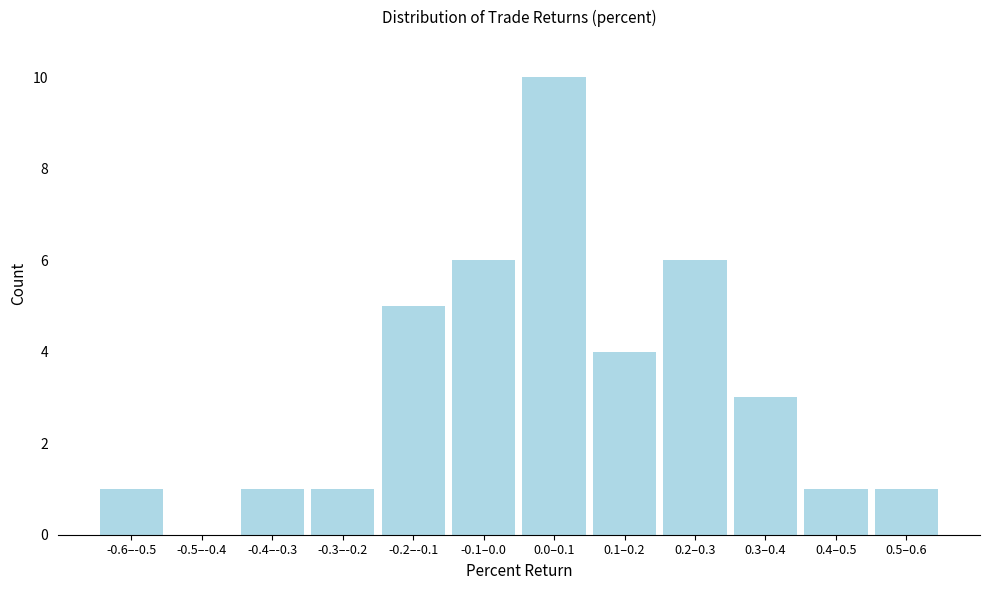

Reading left to right, what are all the values shown in this chart?

-0.6–-0.5=1	-0.5–-0.4=0	-0.4–-0.3=1	-0.3–-0.2=1	-0.2–-0.1=5	-0.1–0.0=6	0.0–0.1=10	0.1–0.2=4	0.2–0.3=6	0.3–0.4=3	0.4–0.5=1	0.5–0.6=1